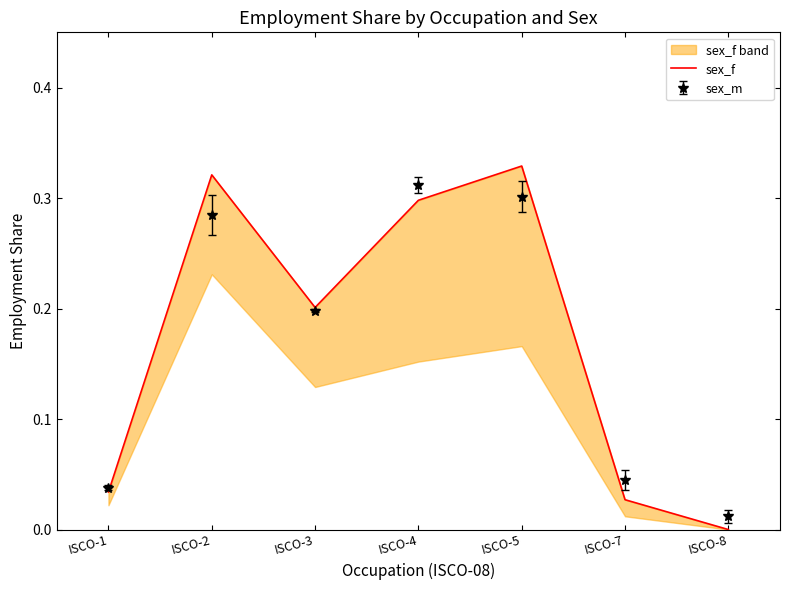

What is the value of the 3rd point from the left?

0.2